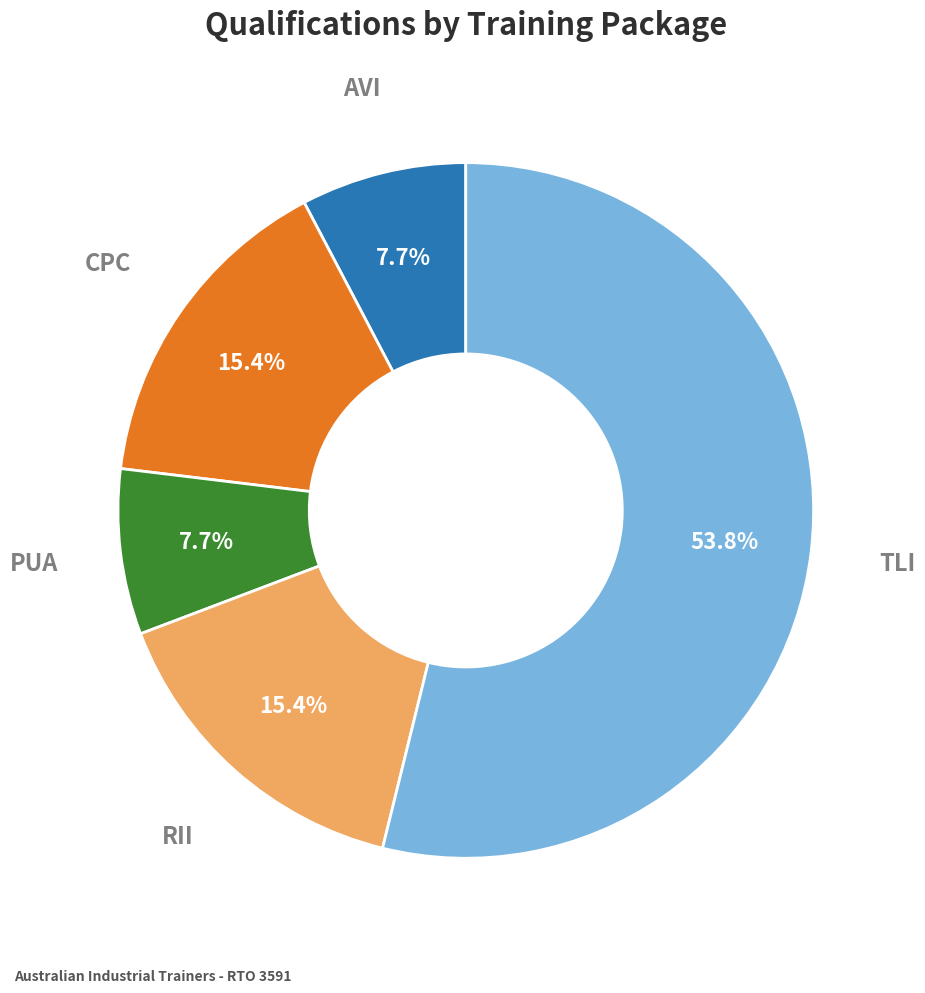

What percentage do PUA and AVI together represent?

15.4%